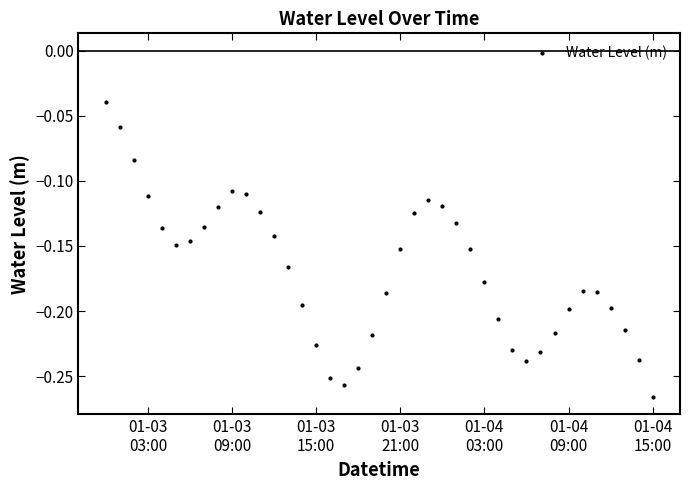

What is the sum of all values?

-6.8